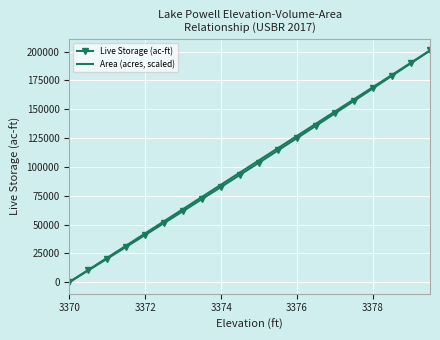

What is the greatest value displayed?

200996.5